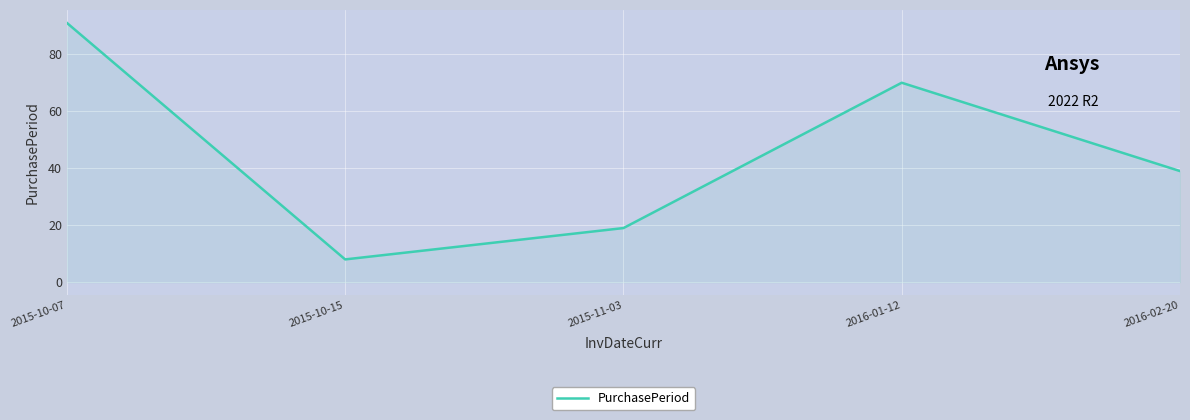

Where is the first local minimum?

2015-10-15